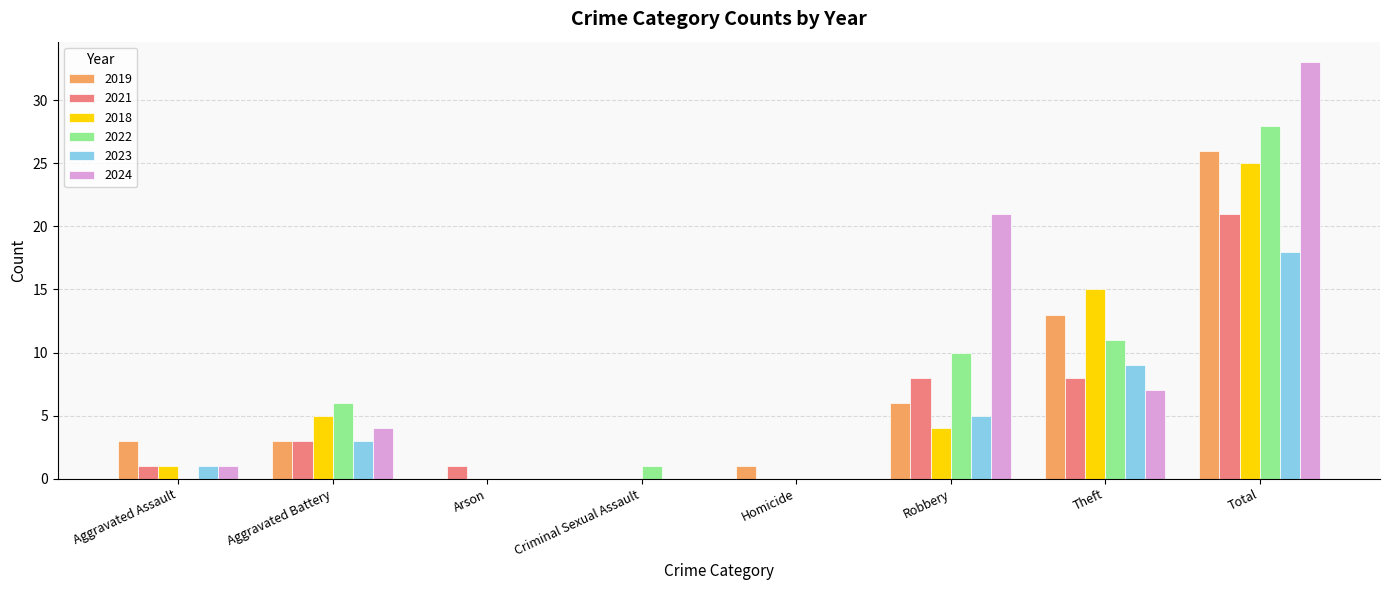

What is the sum of all 2019 values?

52